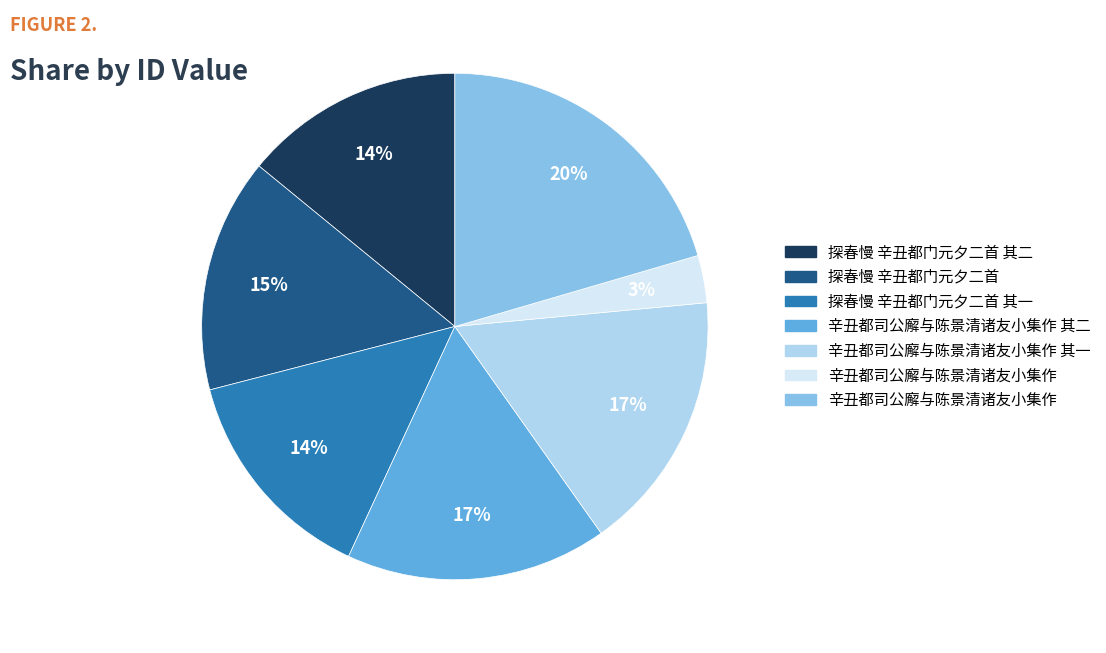

Is there a majority slice in this chart?

No